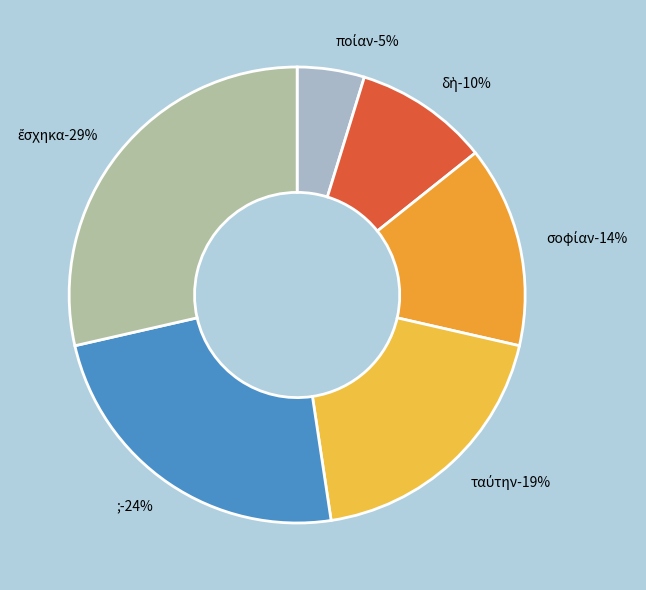

The ταύτην slice represents 19% of the pie. True or false?

True